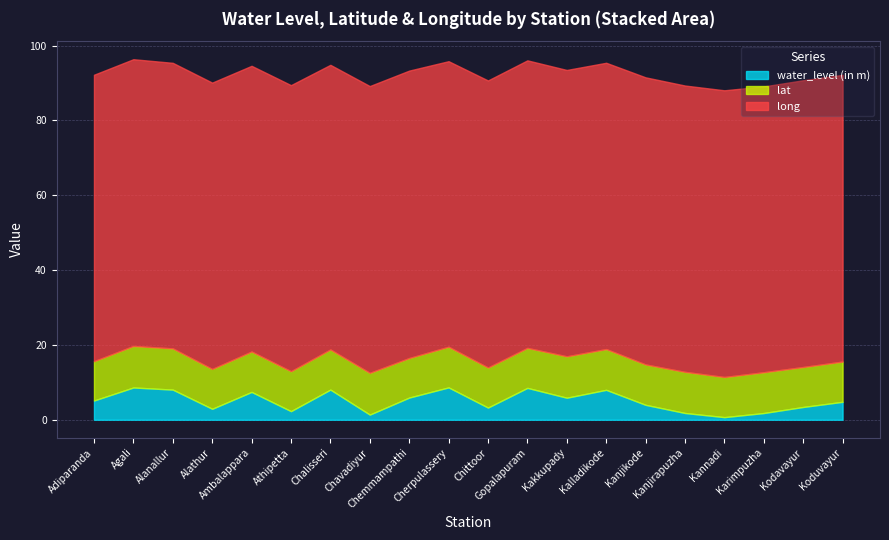

Does the chart display data point markers on the line(s)?

No